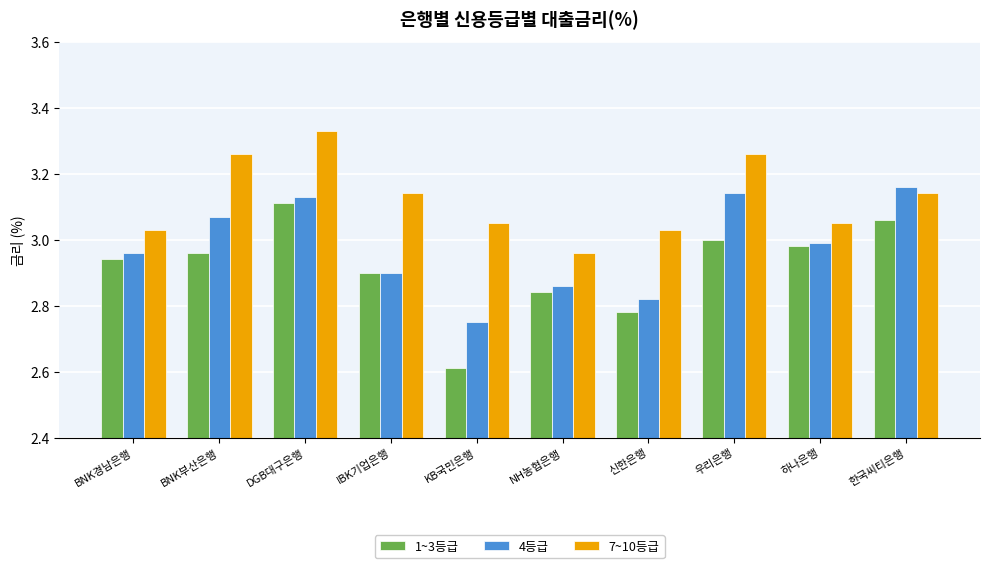

Rank the series at 우리은행 from highest to lowest value.

7~10등급, 4등급, 1~3등급